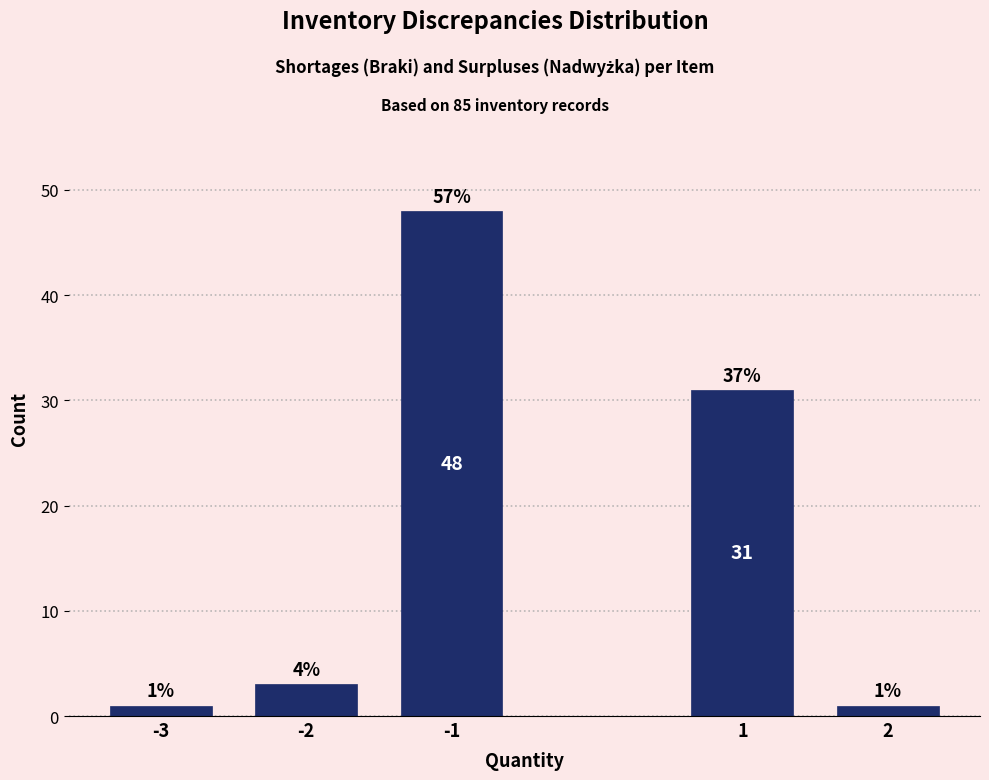

Reading left to right, list all the values displayed in this chart.

-3=1	-2=3	-1=48	1=31	2=1